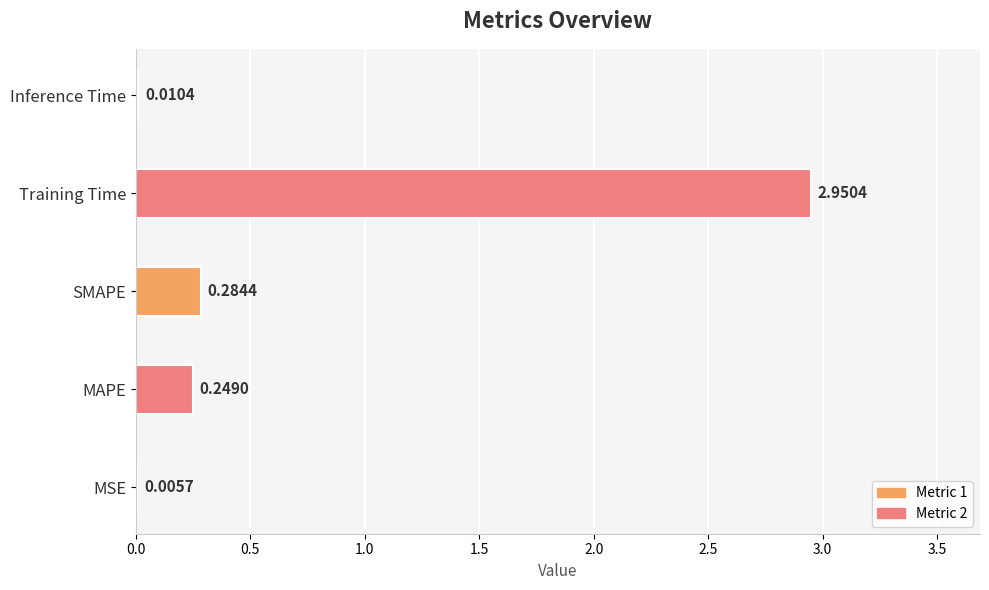

What is the change in value from MSE to MAPE?

+0.2